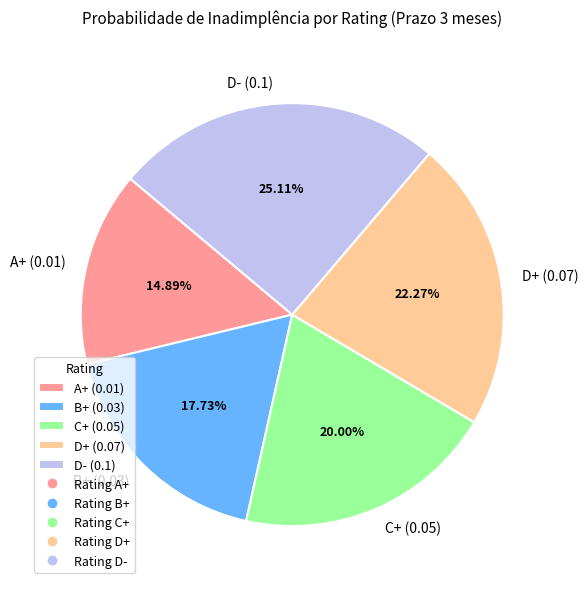

Combined, do C+ and D- account for over 50%?

No